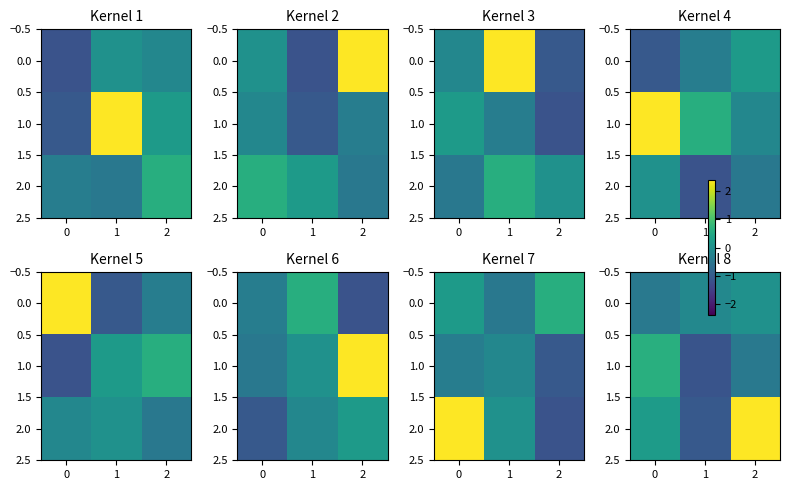

What is the average value of the 1.0 series?

-0.3